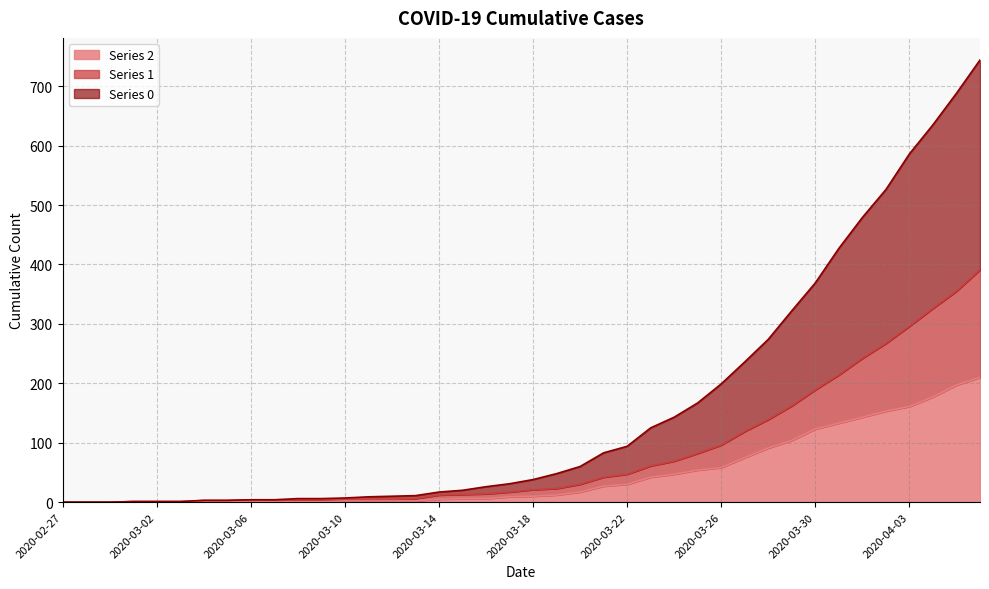

Which series has the largest total across all categories?

col_0